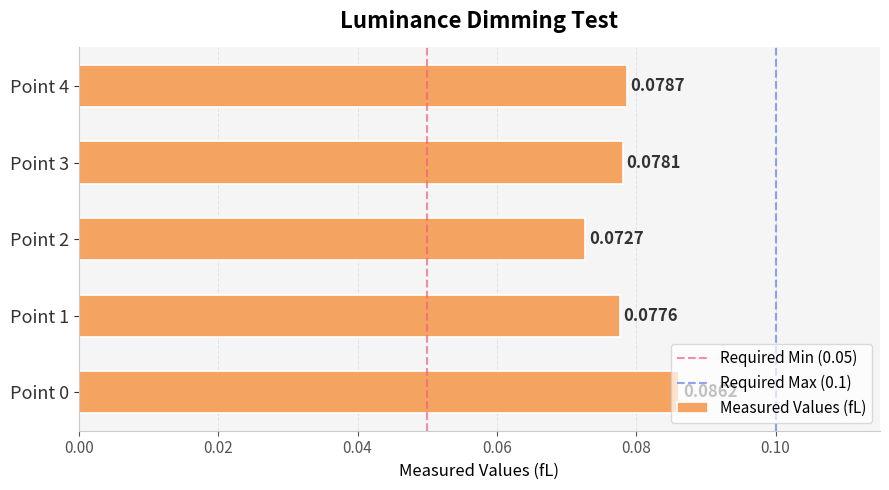

Which has a higher value, Point 1 or Point 3?

Point 3